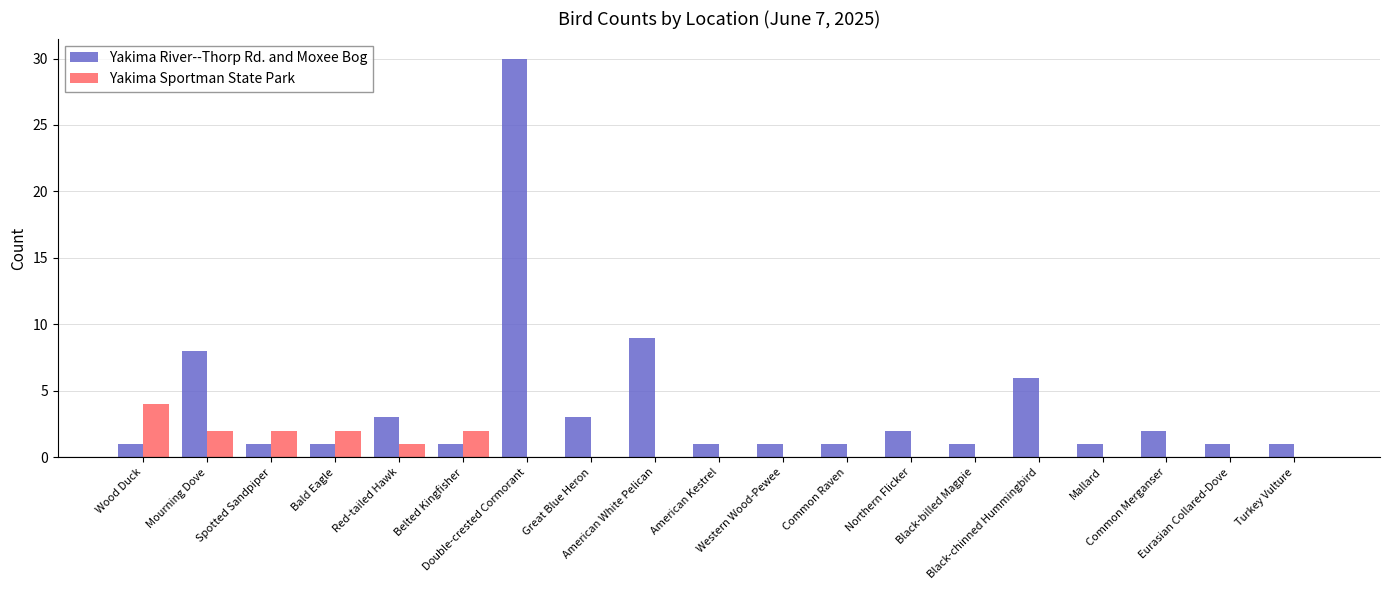

How many groups of bars are there?

19